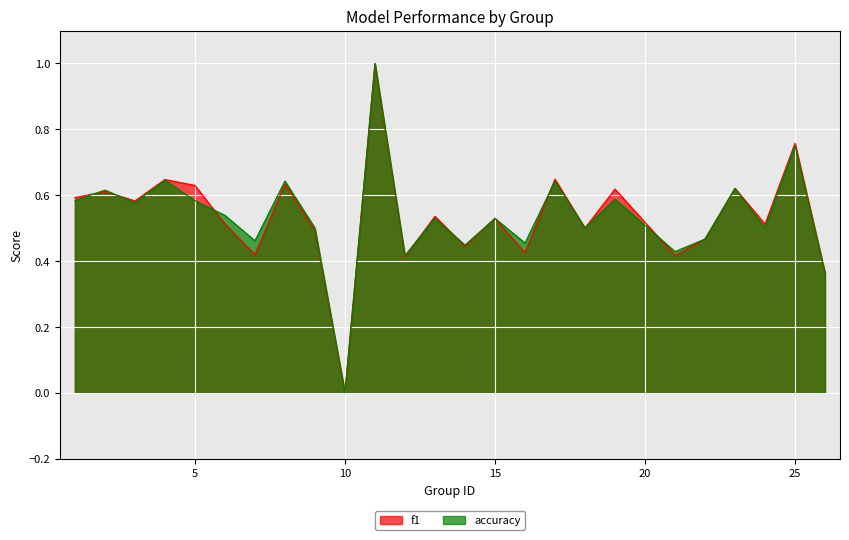

What is the maximum value for f1?

1.0